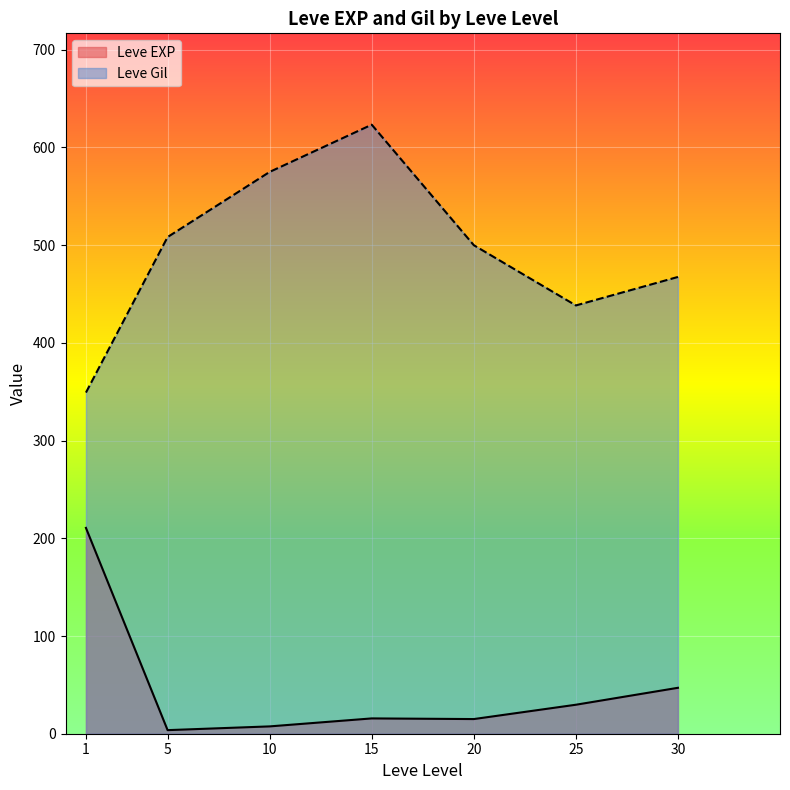

Between 5 and 10, which series saw the biggest shift?

Leve Gil